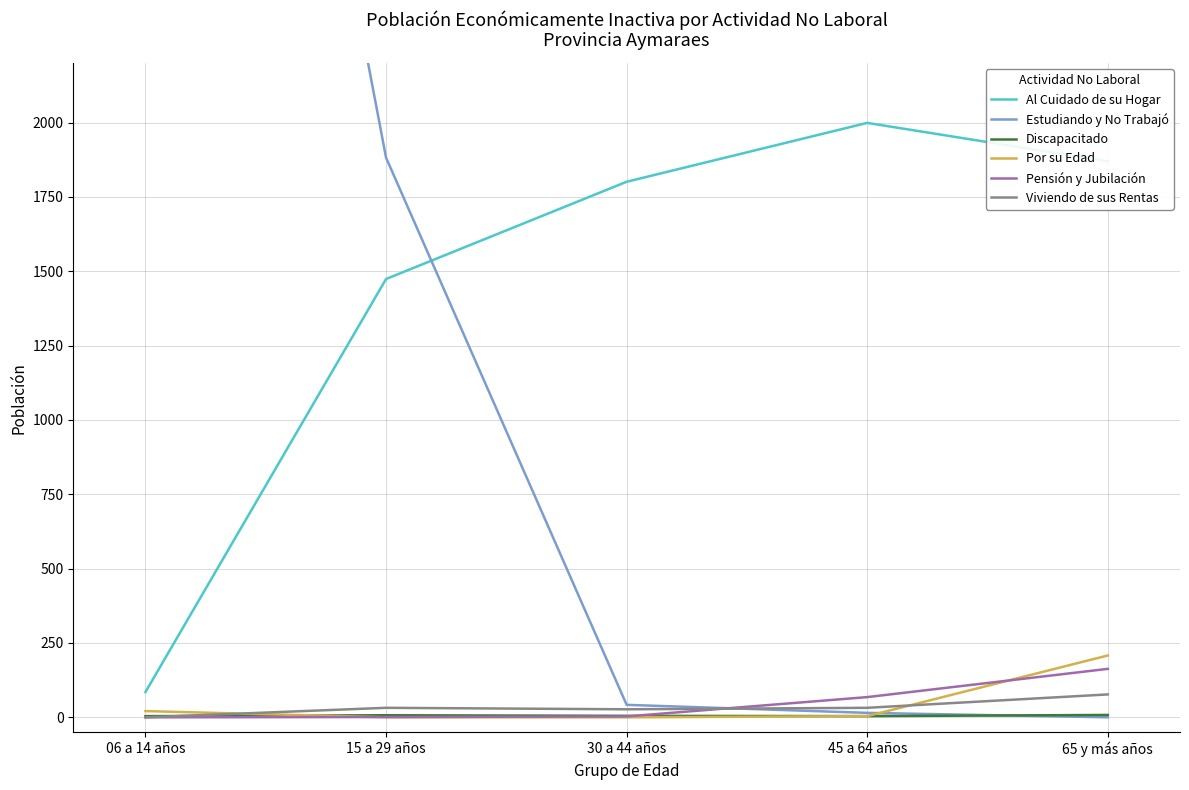

What is the approximate value of Discapacitado at 45 a 64 años?

4